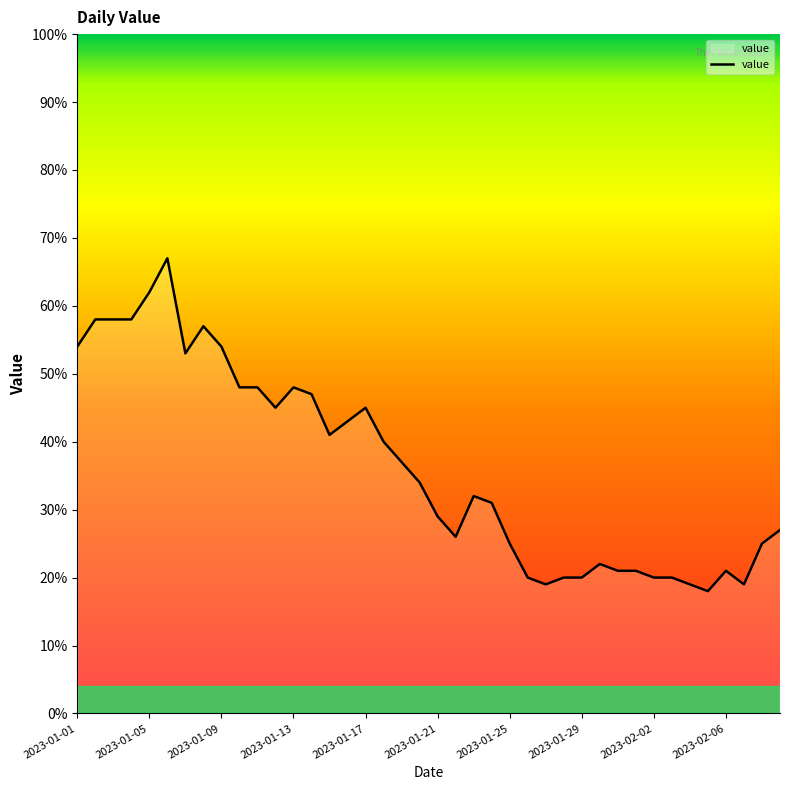

What is the difference between the maximum and minimum values?

49